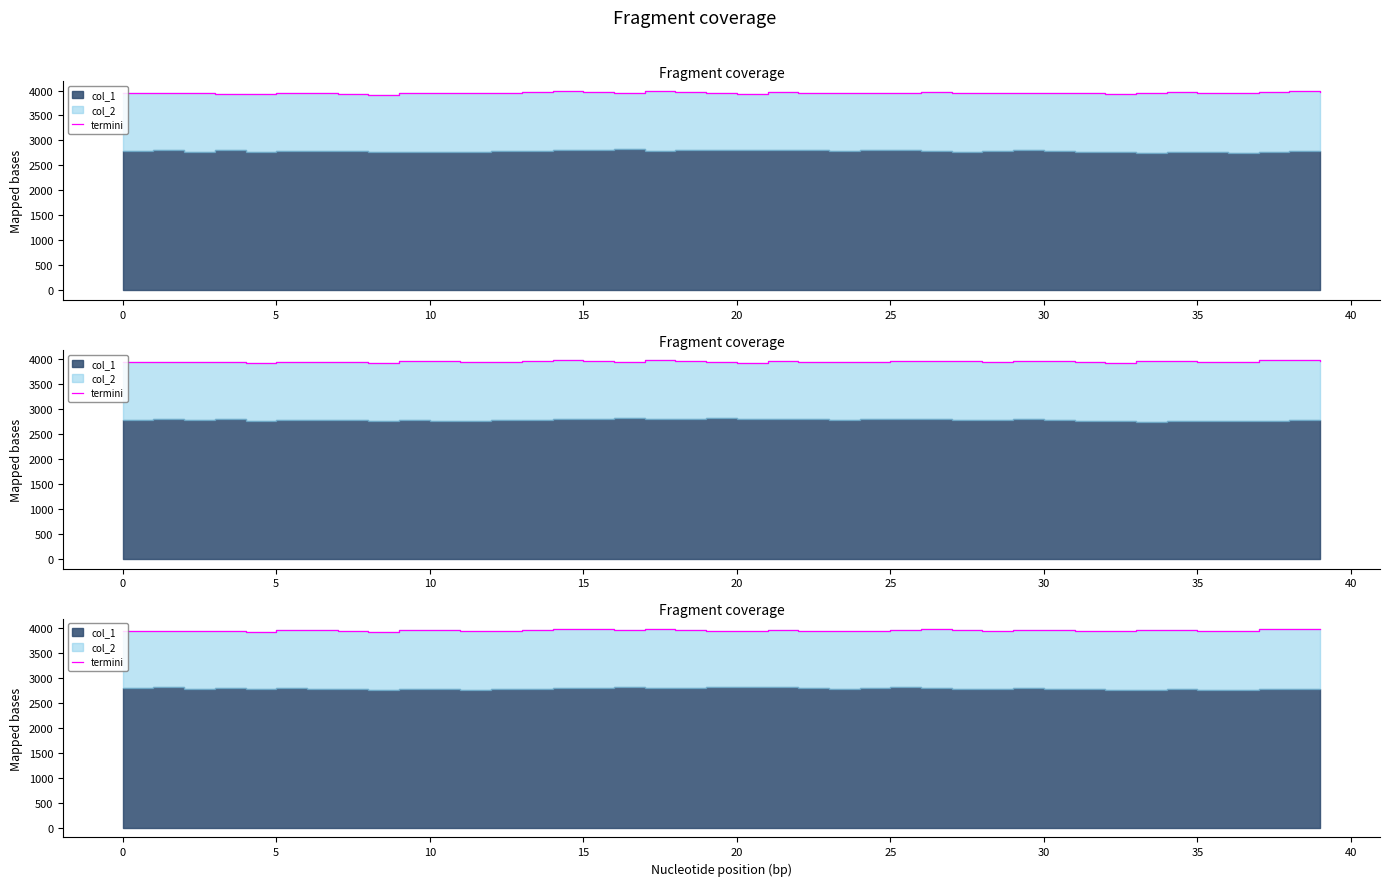

Approximately how many times larger is the value at 23 compared to 11?

1.0